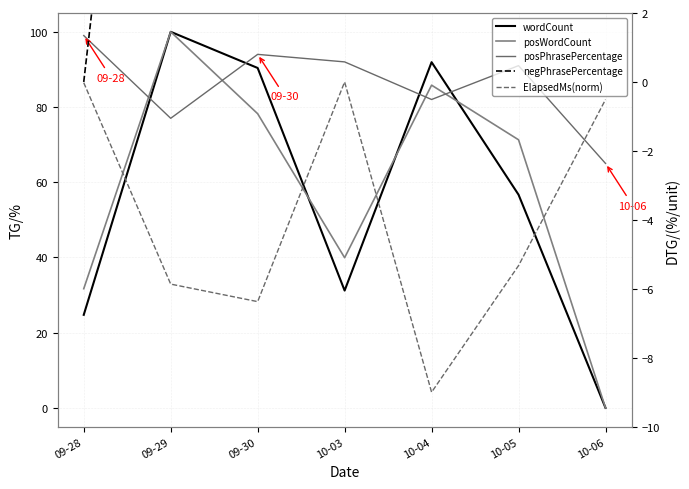

Where is the first local minimum for posWordCount?

10-03